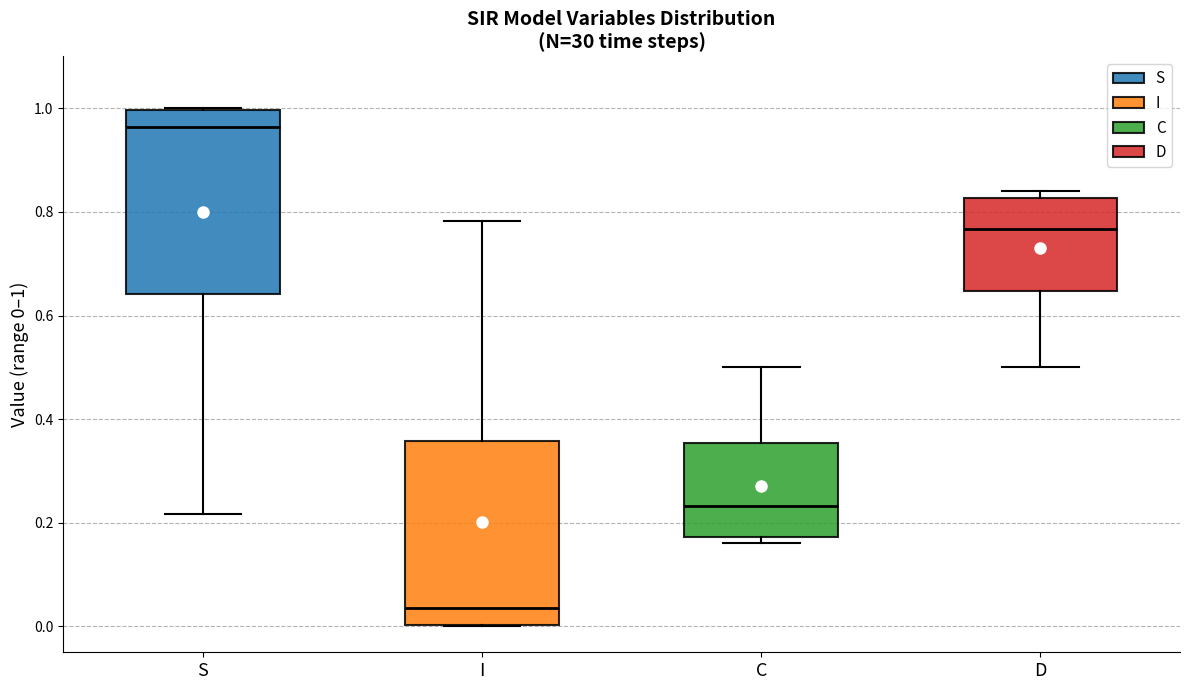

Reading left to right, read every box against the y-axis: the position of its median line, the range the box covers, and the ends of its whiskers. The values are not printed on the chart, so give them approximately, as read against the axis.

S: median 0.96, box 0.64 to 1.00, whiskers 0.22 to 1.00
I: median 0.04, box 0.00 to 0.36, whiskers 0.00 to 0.78
C: median 0.24, box 0.18 to 0.36, whiskers 0.16 to 0.50
D: median 0.76, box 0.64 to 0.82, whiskers 0.50 to 0.84